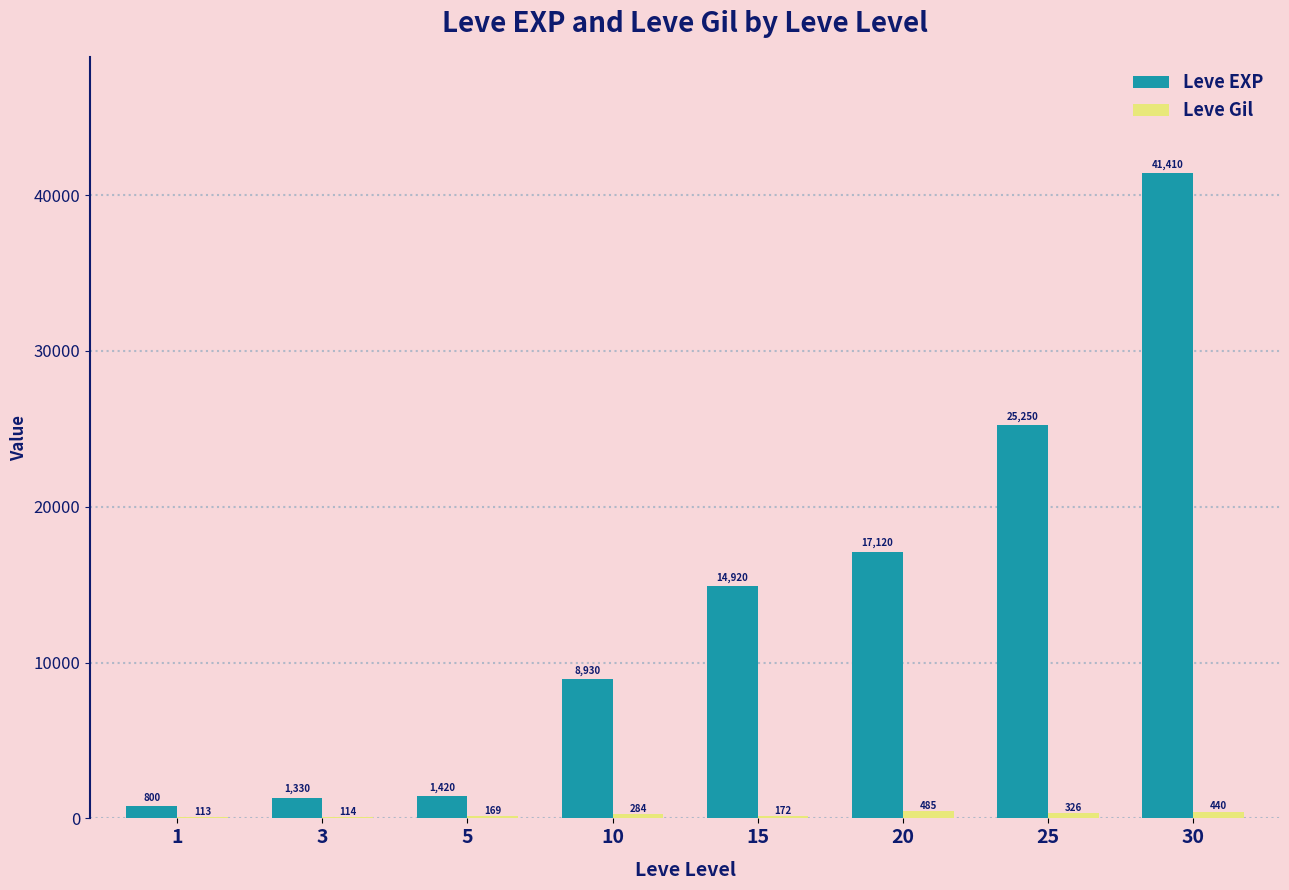

What is the approximate value of Leve EXP at 5?

1420